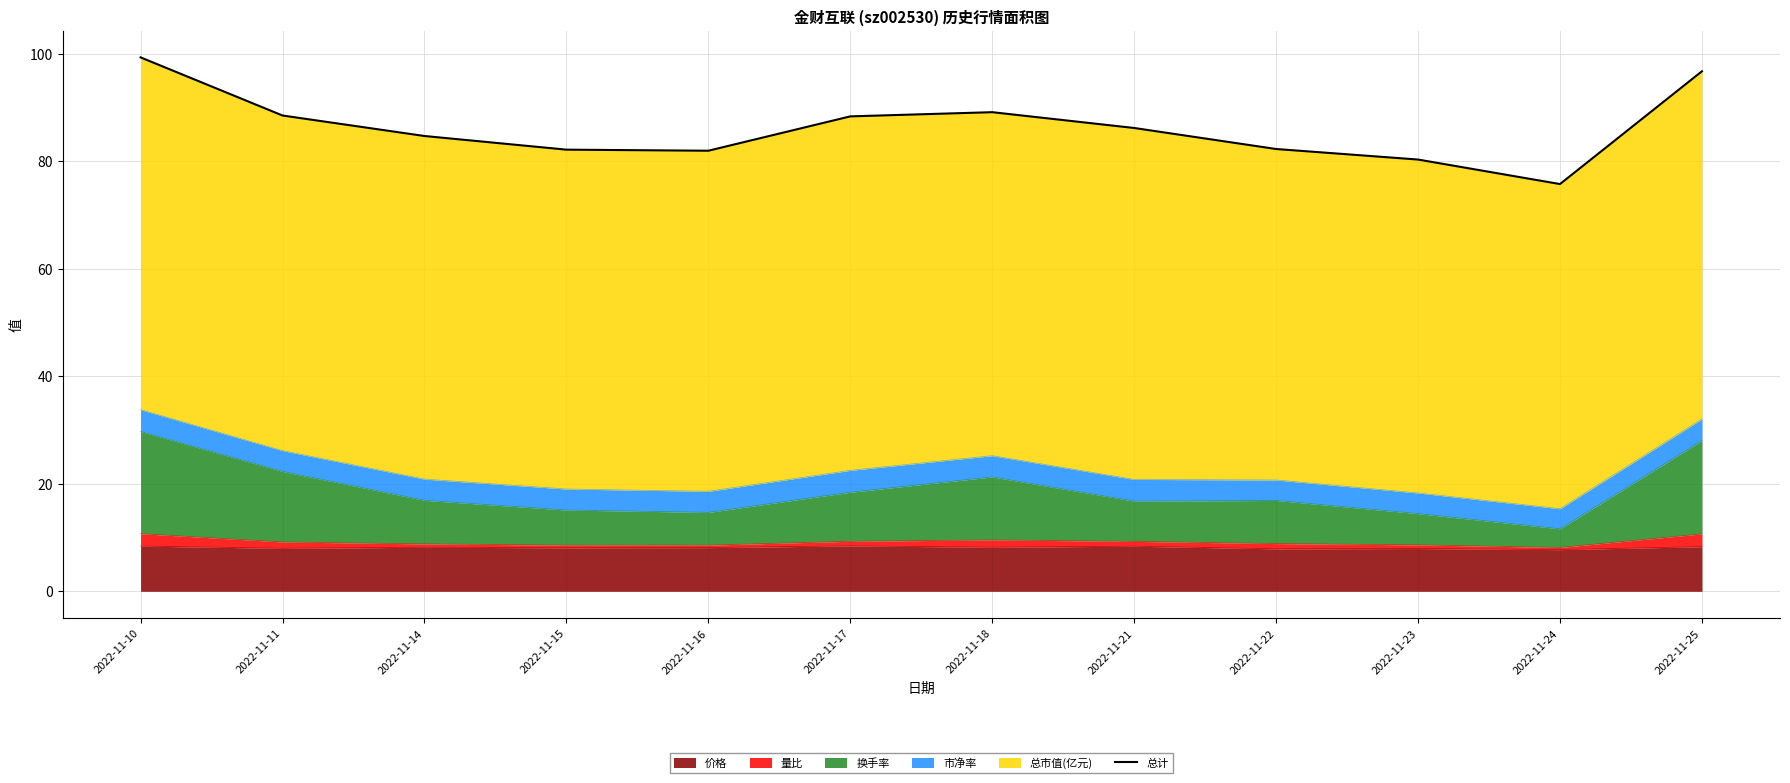

What is the value of the 10th point from the left?

80.3